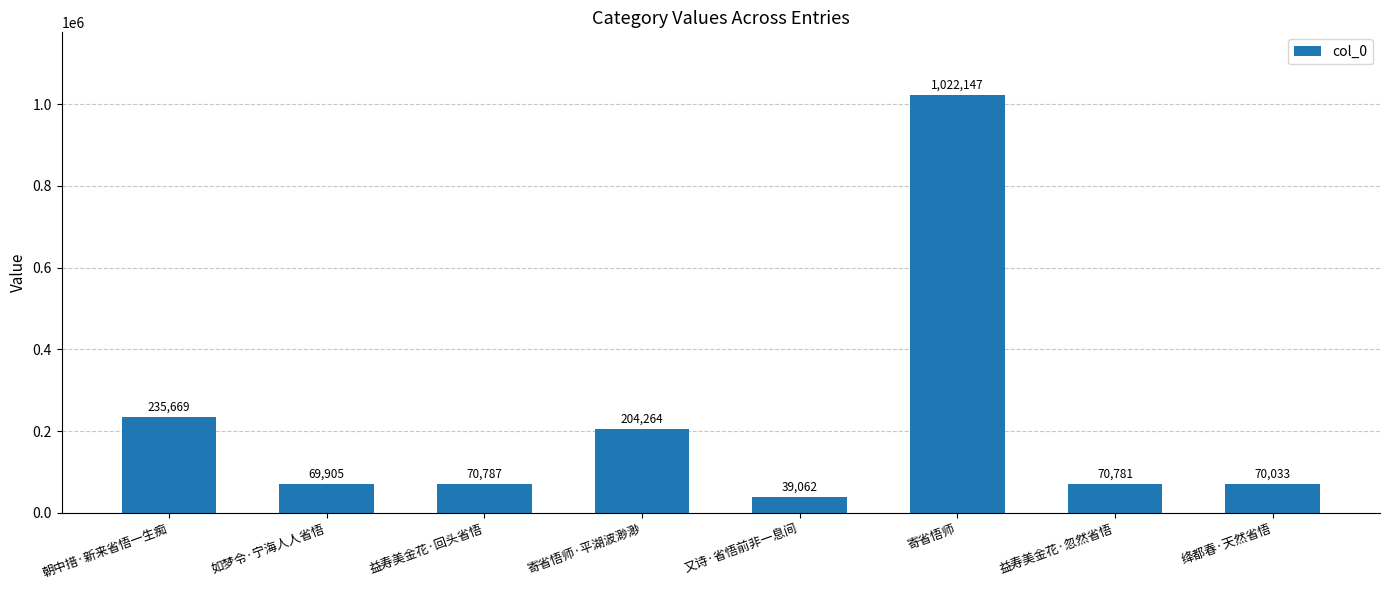

Rank the categories by value from lowest to highest.

又诗·省悟前非一息间, 如梦令·宁海人人省悟, 绛都春·天然省悟, 益寿美金花·忽然省悟, 益寿美金花·回头省悟, 寄省悟师·平湖波渺渺, 朝中措·新来省悟一生痴, 寄省悟师